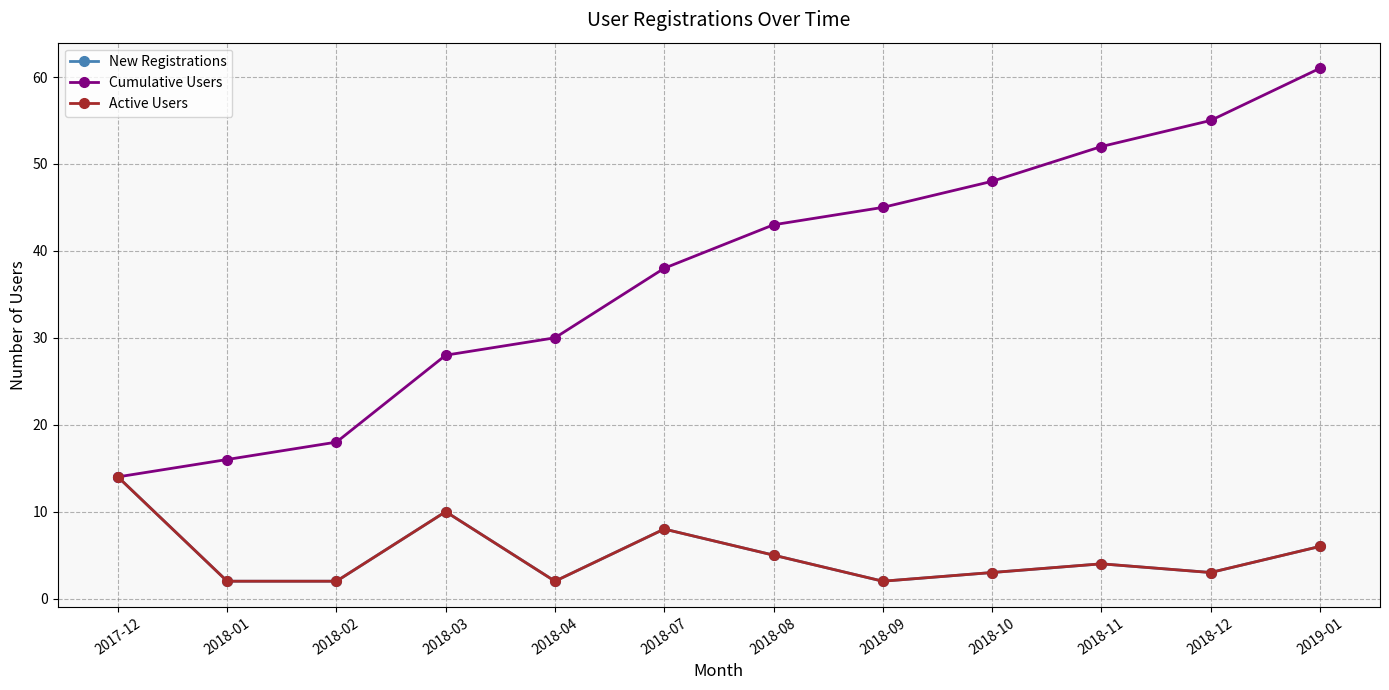

What is the label of the 3rd point from the right?

2018-11